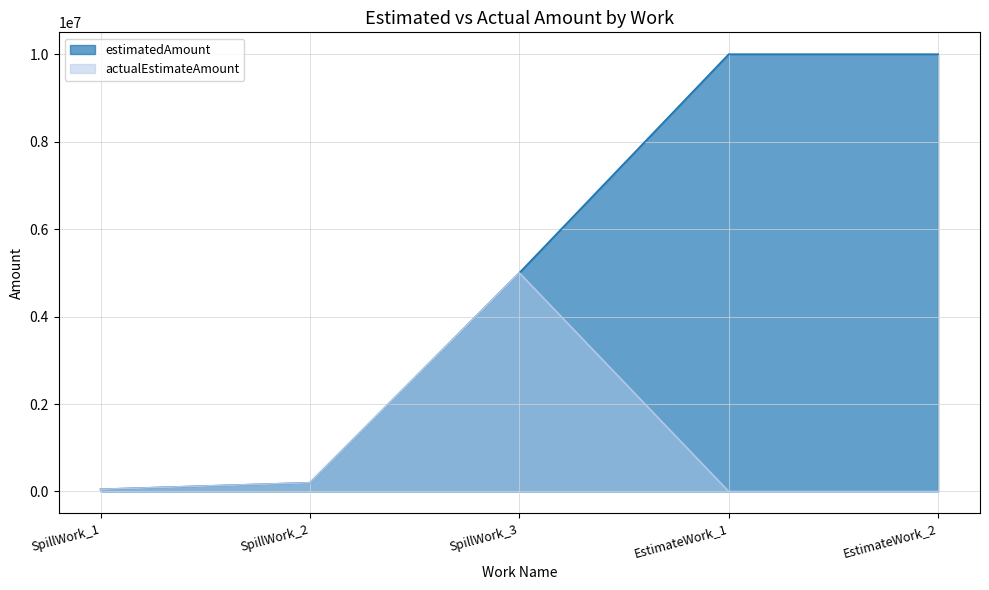

How many lines are shown in the chart?

2